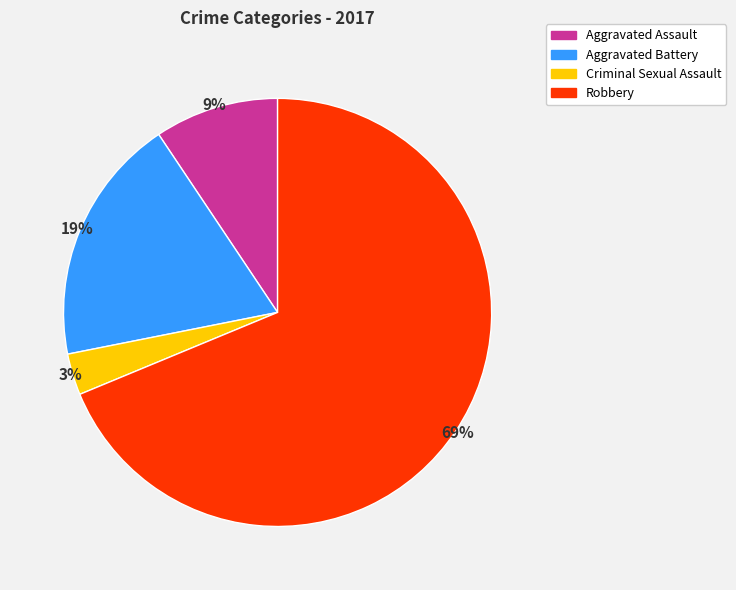

What percentage is the Robbery slice, to the nearest percent?

69%